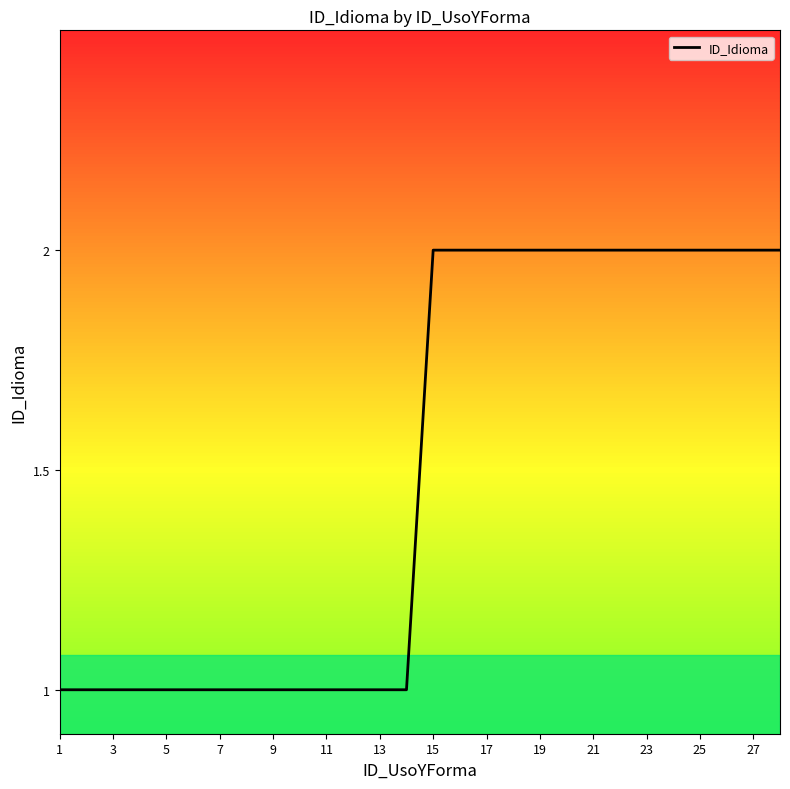

Reading left to right, what are all the values shown in this chart?

1	1	1	1	1	1	1	1	1	1	1	1	1	1	2	2	2	2	2	2	2	2	2	2	2	2	2	2